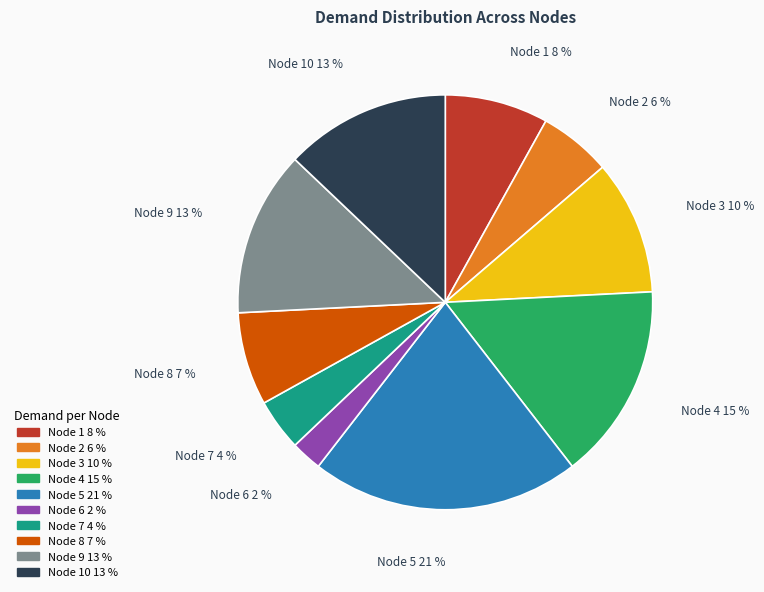

To the nearest percent, what portion does Node 10 13 % represent?

13%